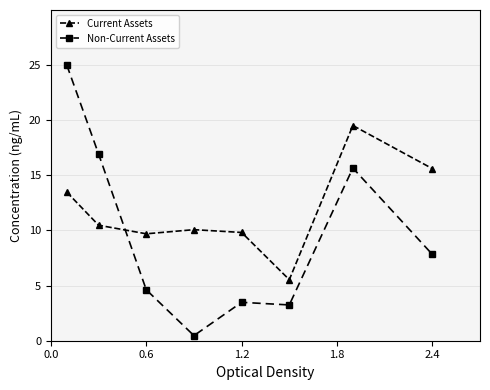

What is the difference between the maximum and second lowest values in the Non-Current Assets series?

21.8